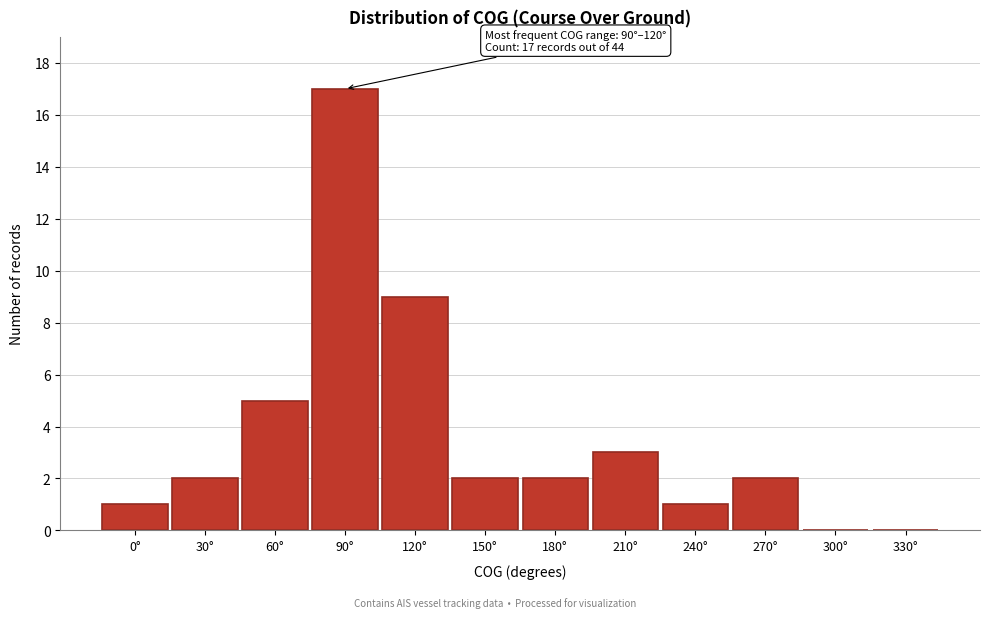

Reading left to right, what are all the values shown in this chart?

0°=1	30°=2	60°=5	90°=17	120°=9	150°=2	180°=2	210°=3	240°=1	270°=2	300°=0	330°=0